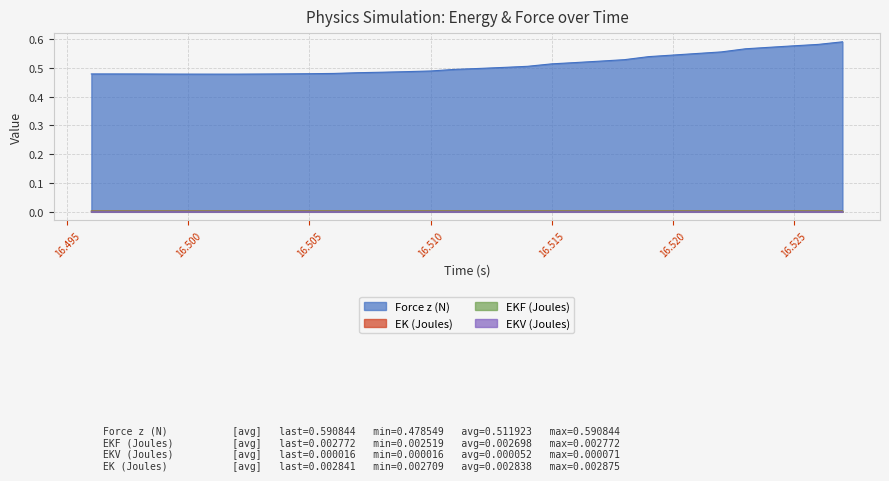

True or false: EKF (Joules) has a value of 0.0 at 16.511.

False